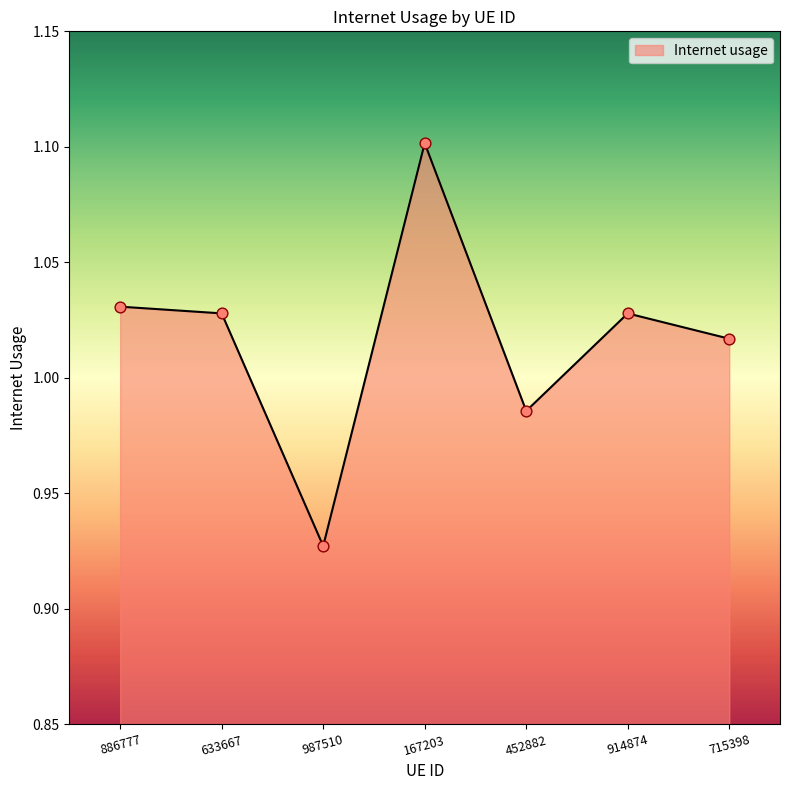

What is the change in value from 633667 to 167203?

+0.1